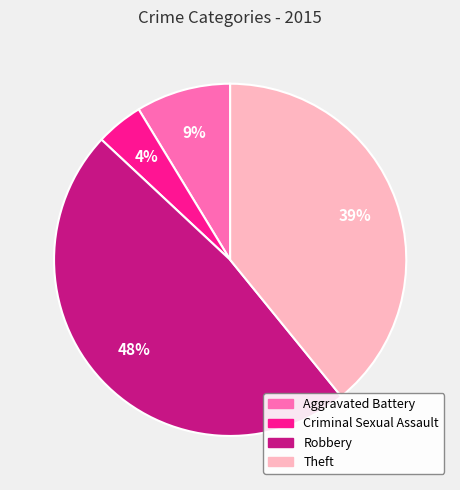

To the nearest percent, what is the combined percentage of Criminal Sexual Assault and Theft?

43%